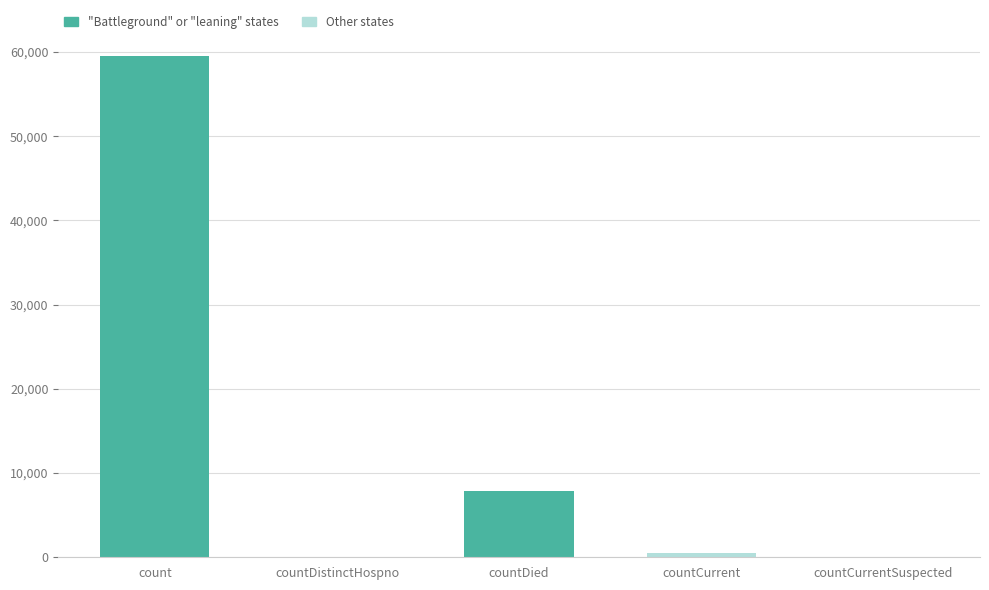

How many distinct data groups are displayed?

1